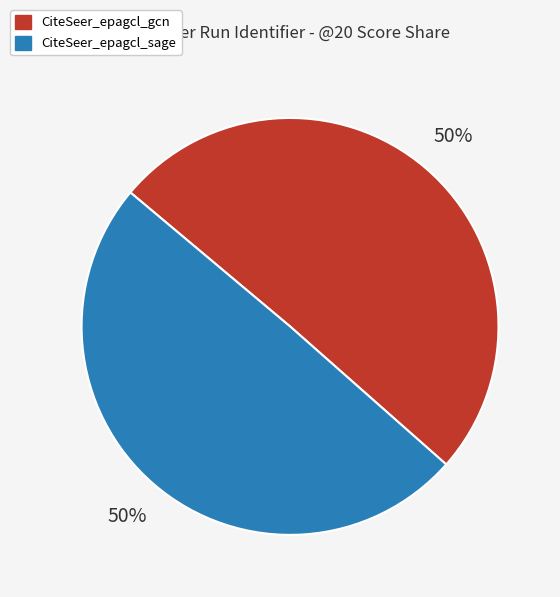

To the nearest percent, what is the combined percentage of CiteSeer_epagcl_gcn and CiteSeer_epagcl_sage?

100%